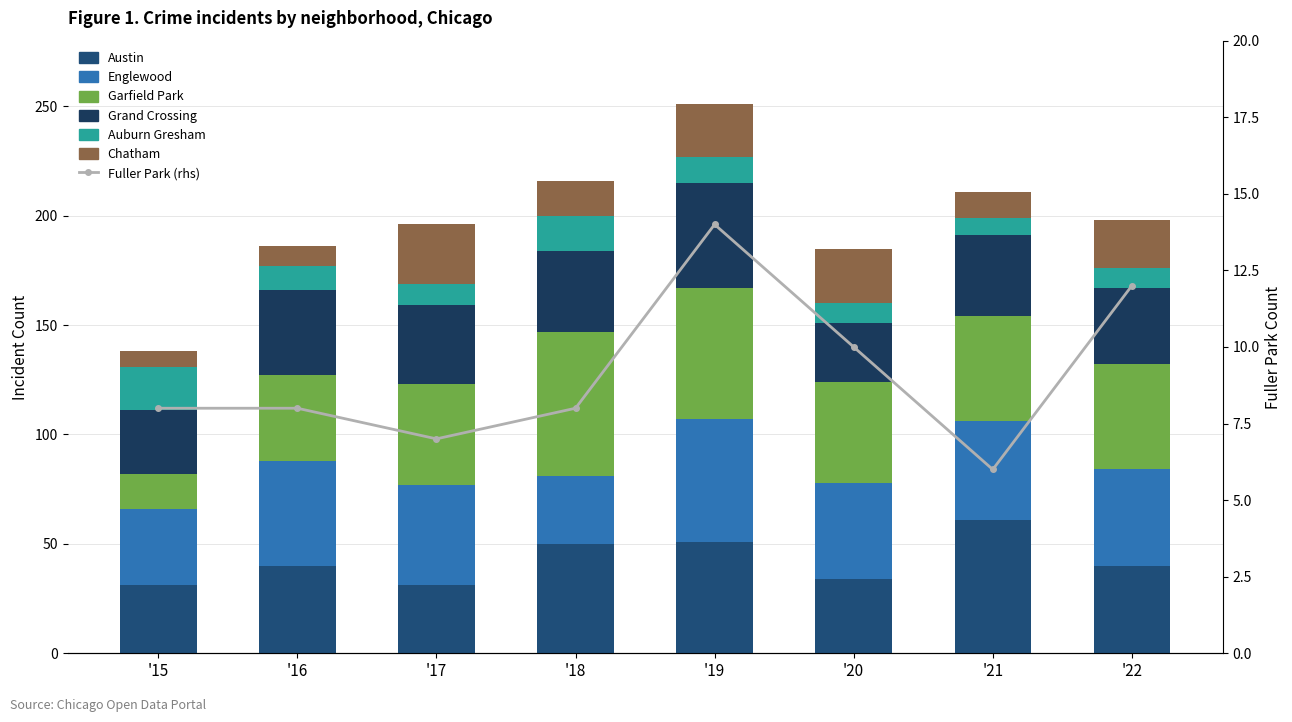

Is it true that Grand Crossing equals 62 at '17?

False